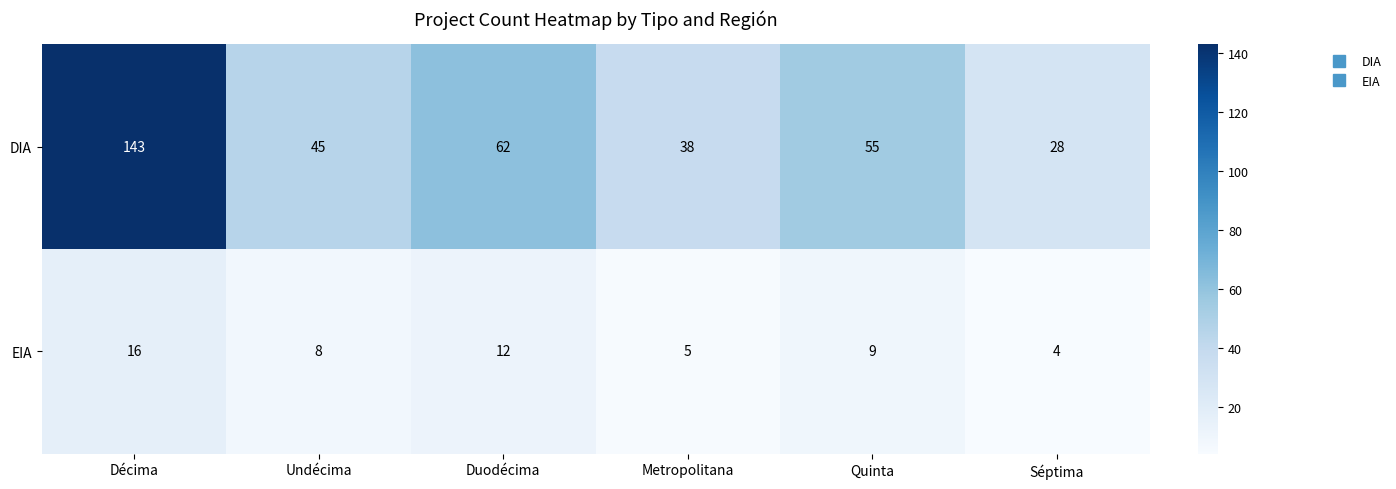

Which series has the widest spread of values?

DIA